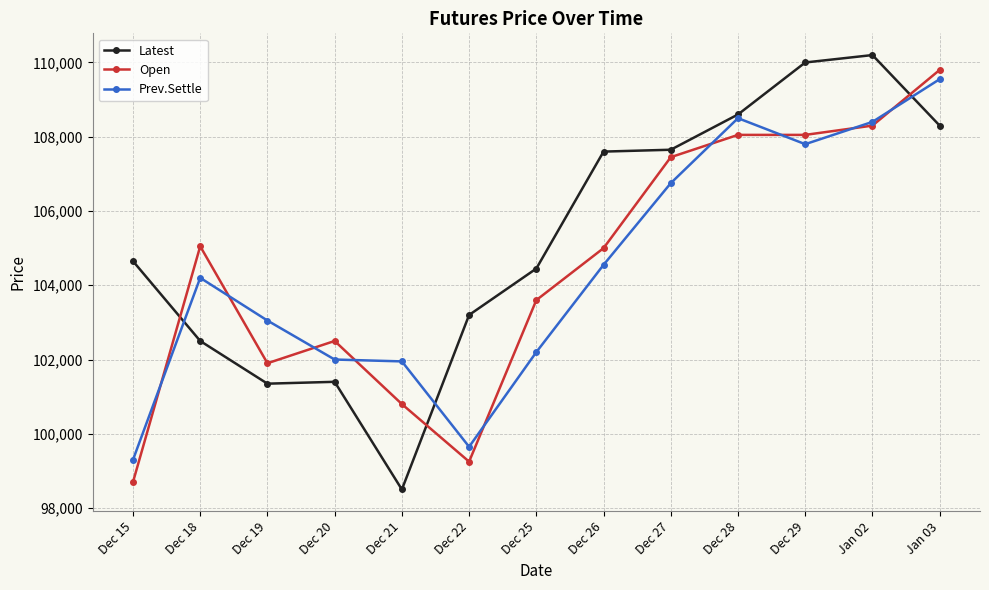

What is the label of the 8th point from the left?

Dec 26